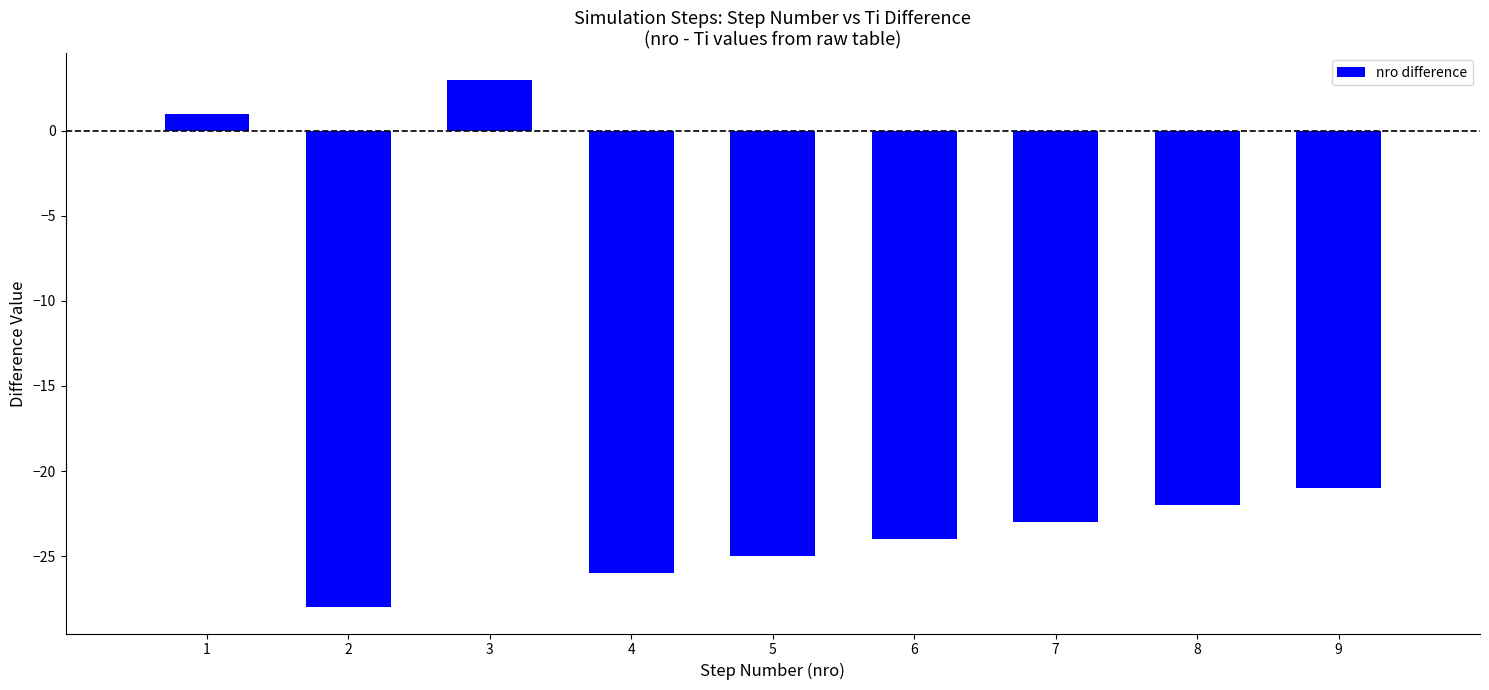

Reading left to right, transcribe all the data shown in this chart.

1=1	2=-28	3=3	4=-26	5=-25	6=-24	7=-23	8=-22	9=-21